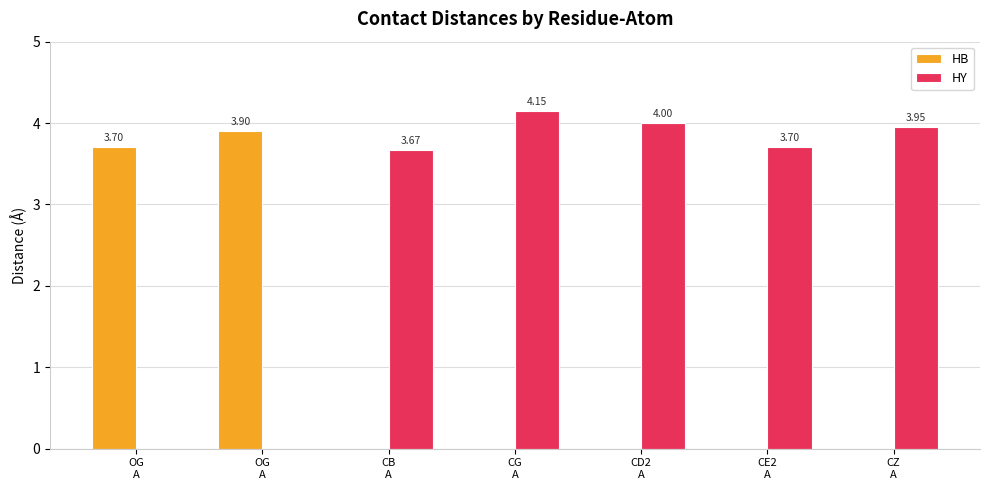

What is the label of the 4th bar from the right?

CG
A